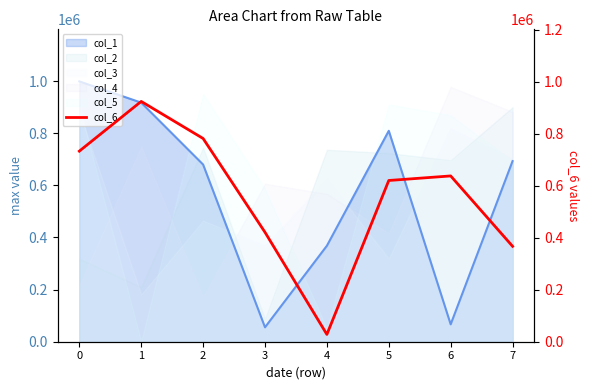

Is it true that the value at 1 is 923689?

True